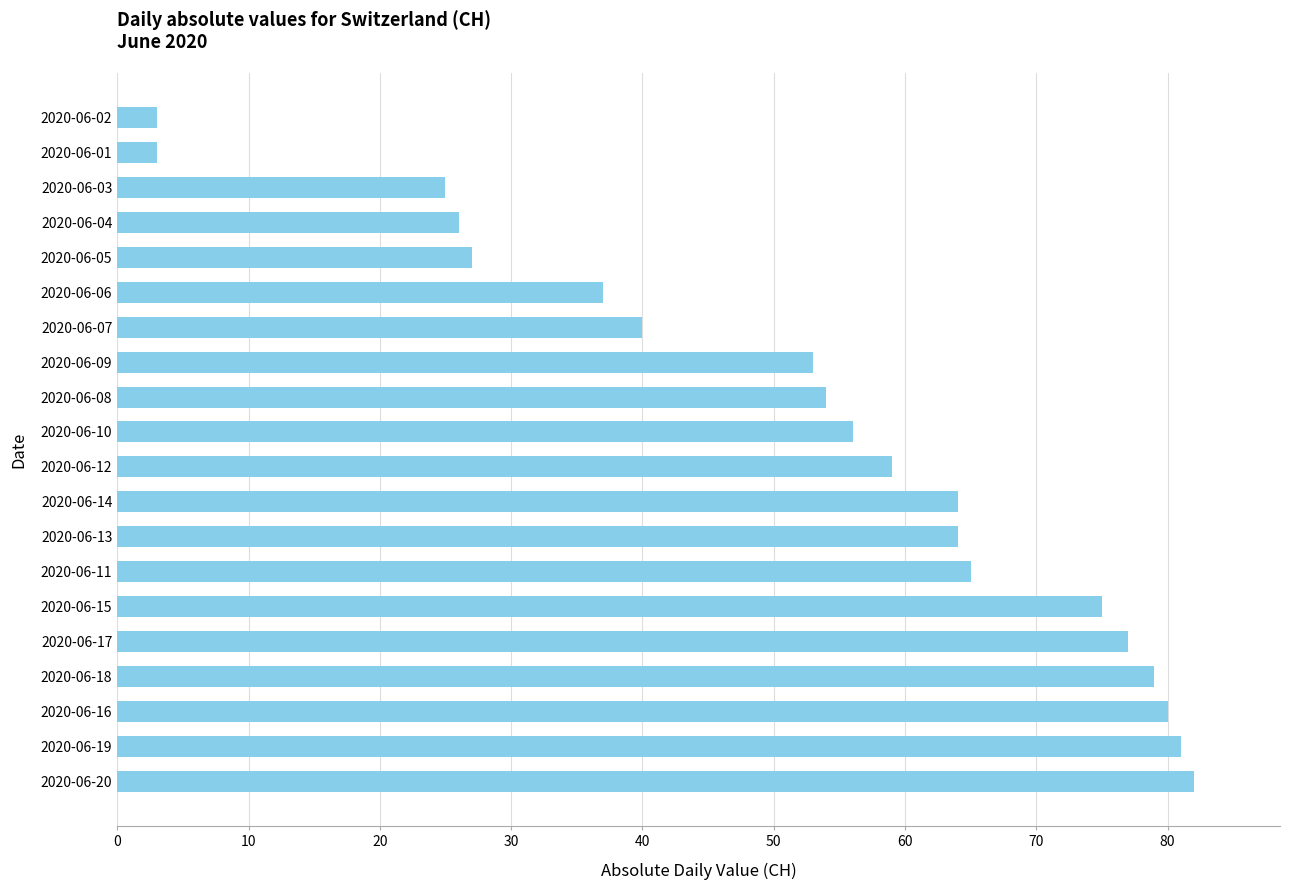

Count the number of data series in this chart.

1